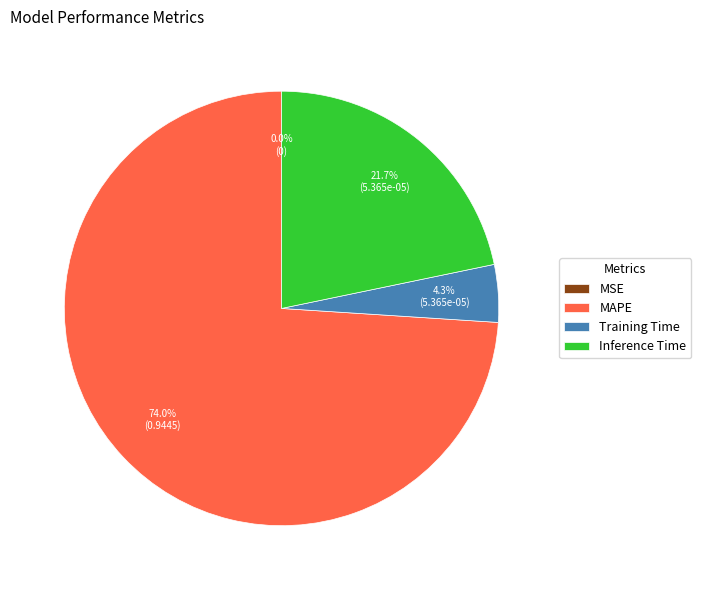

Does any single category account for the majority?

Yes